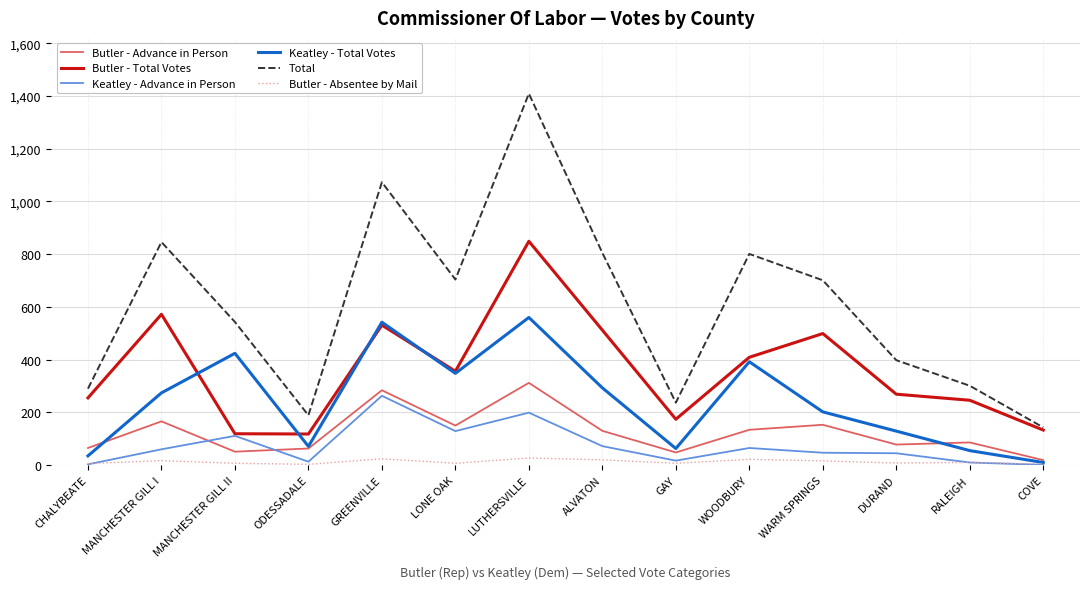

Where does the Butler - Absentee by Mail series first go above 10?

MANCHESTER GILL I